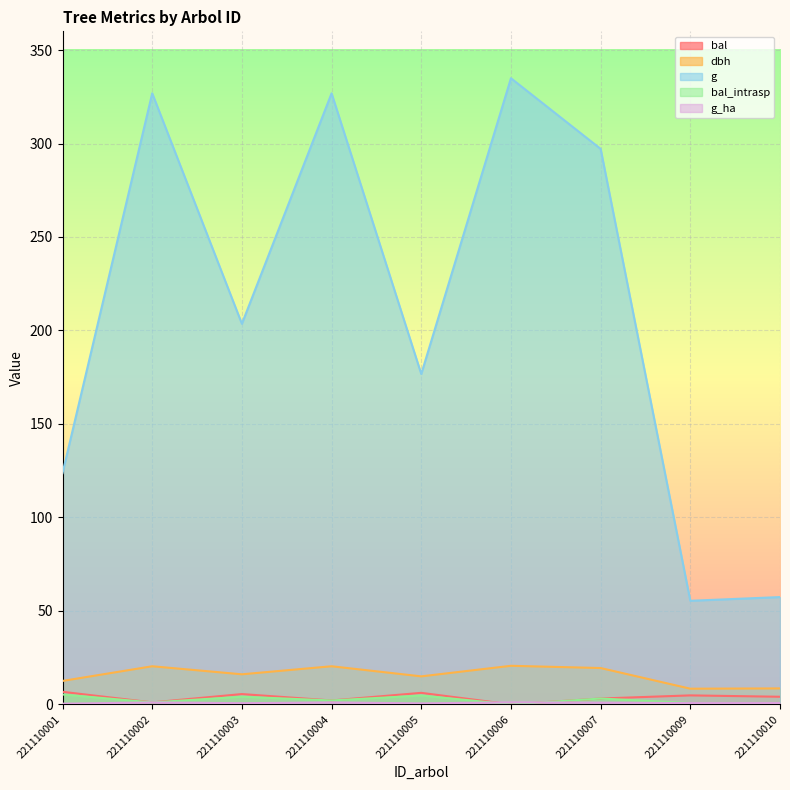

What is the total value across all series at 221110002?

350.4